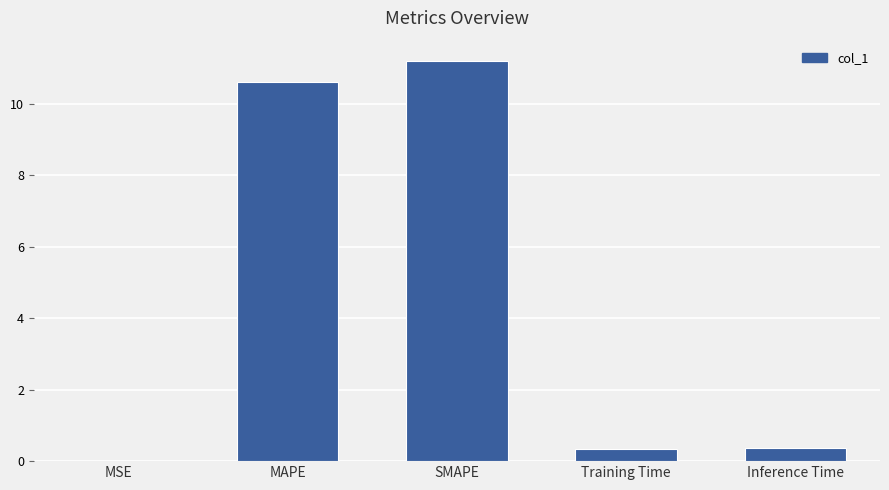

The chart shows a value of 10.6 at MAPE. True or false?

True